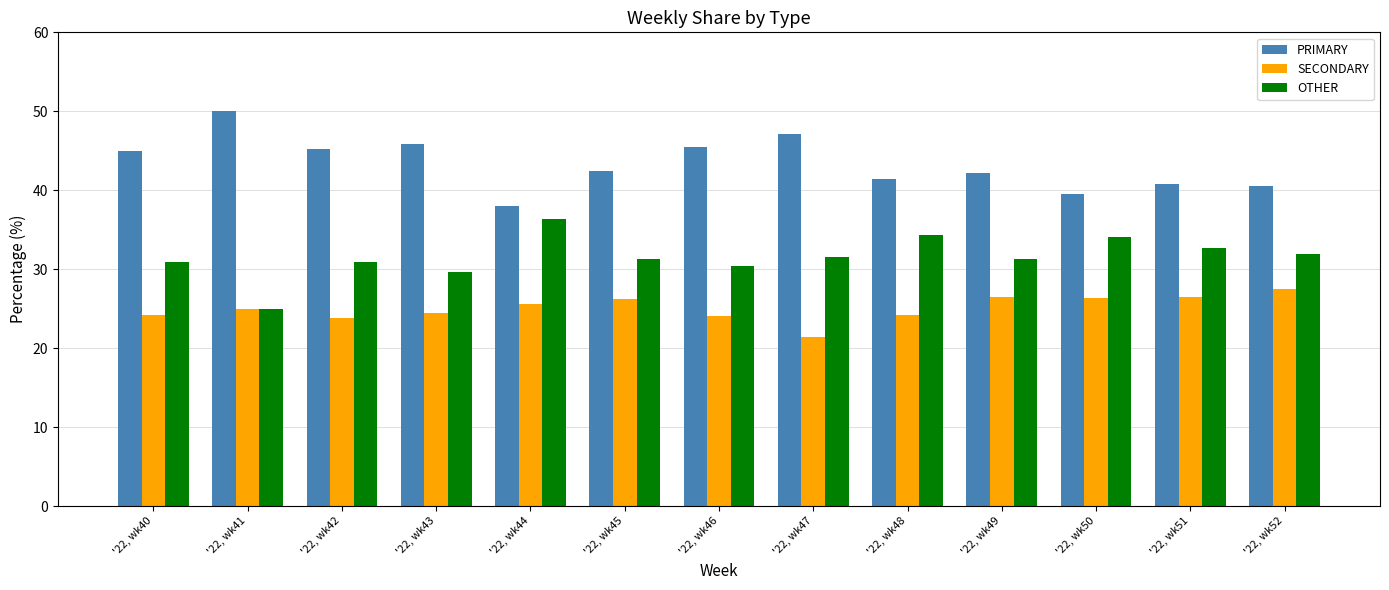

What is the spread (max minus min) of values at '22, wk44?

12.5